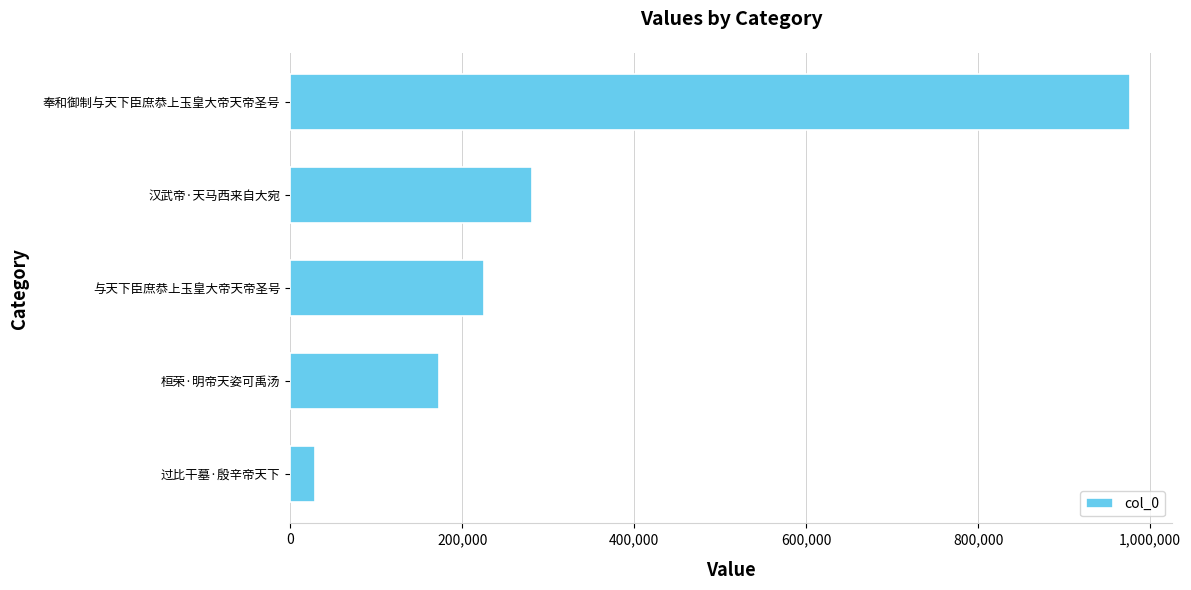

What is the change in value from 汉武帝·天马西来自大宛 to 奉和御制与天下臣庶恭上玉皇大帝天帝圣号?

+695332